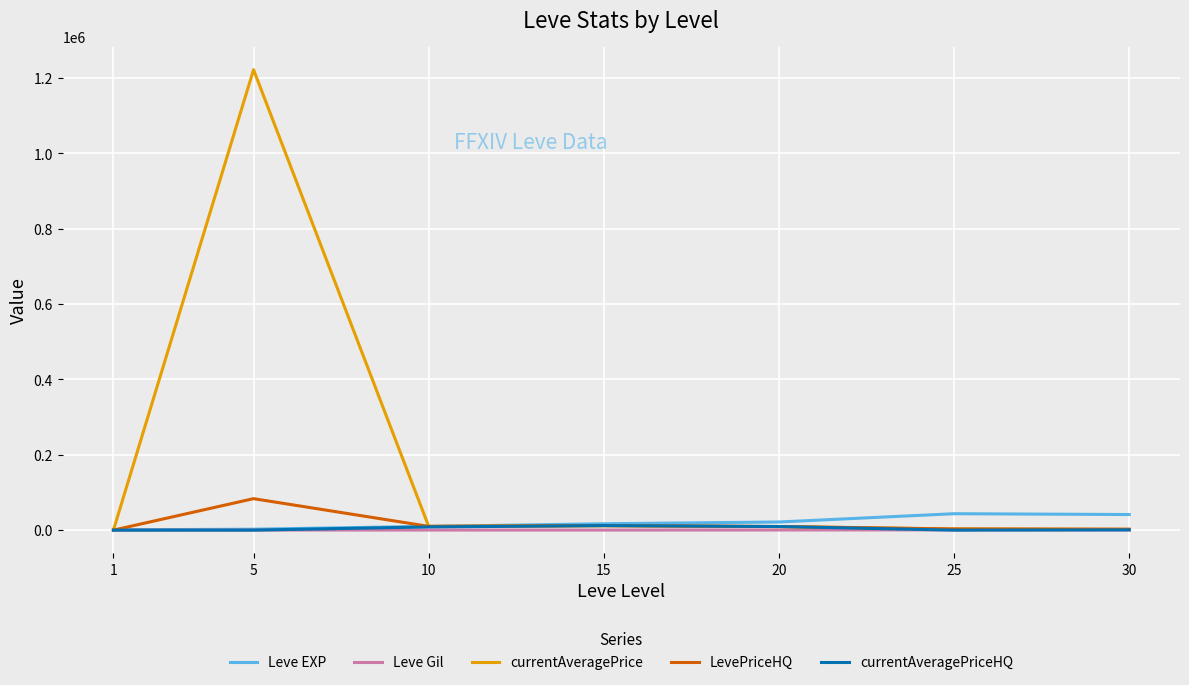

What is the difference between the maximum and minimum values in the currentAveragePriceHQ series?

12000.0